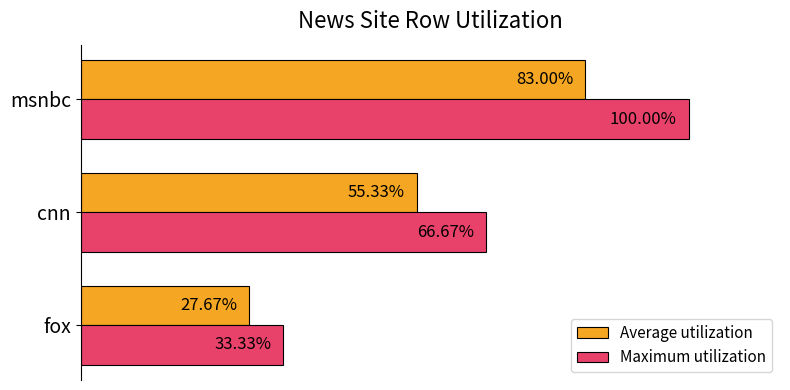

Where is Maximum utilization nearest to the value 66?

cnn